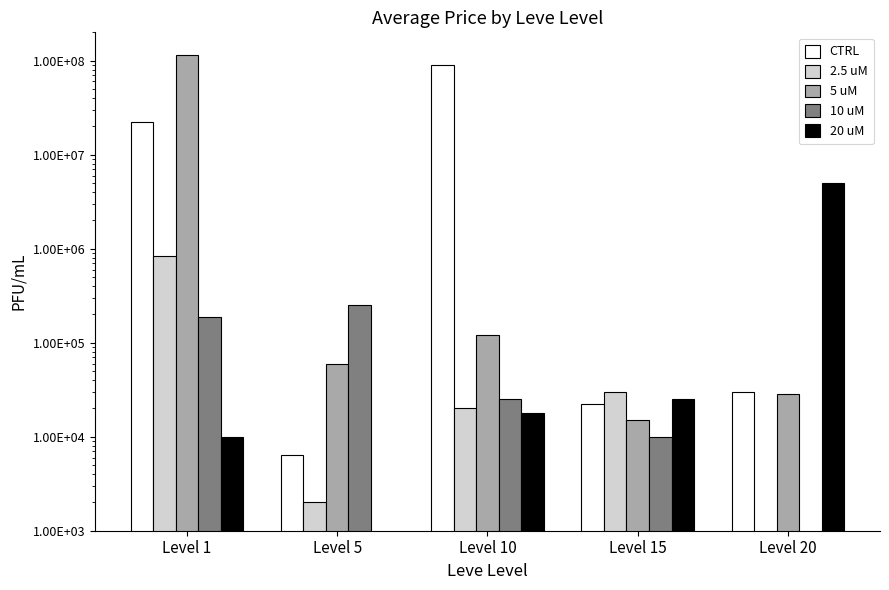

How many positive values does the 10 uM series have?

4